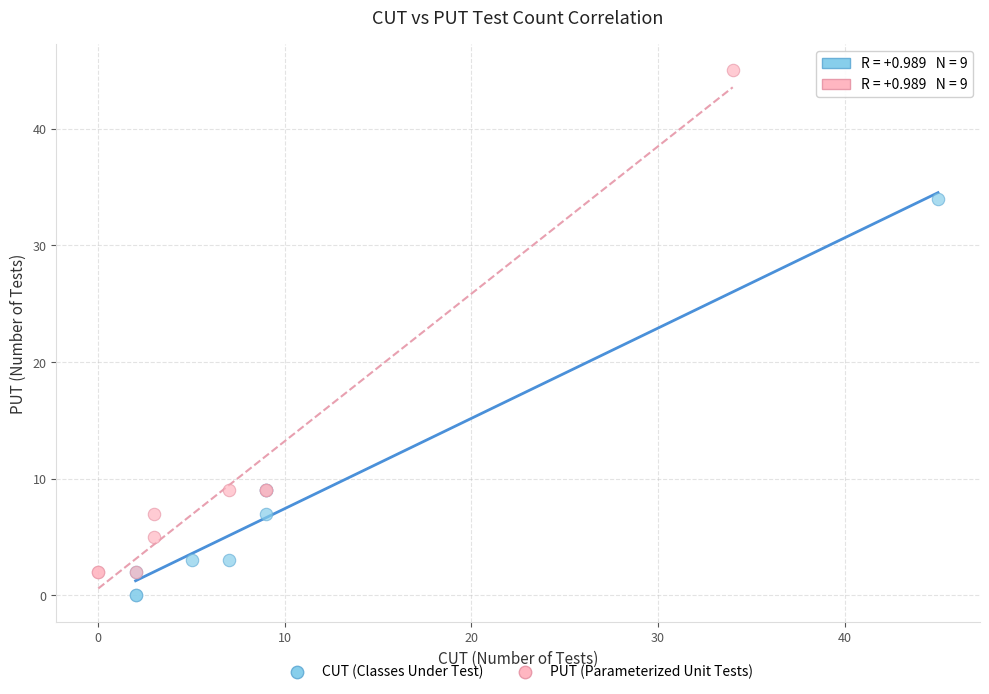

Which series contains the lowest Y value?

CUT (Classes Under Test)